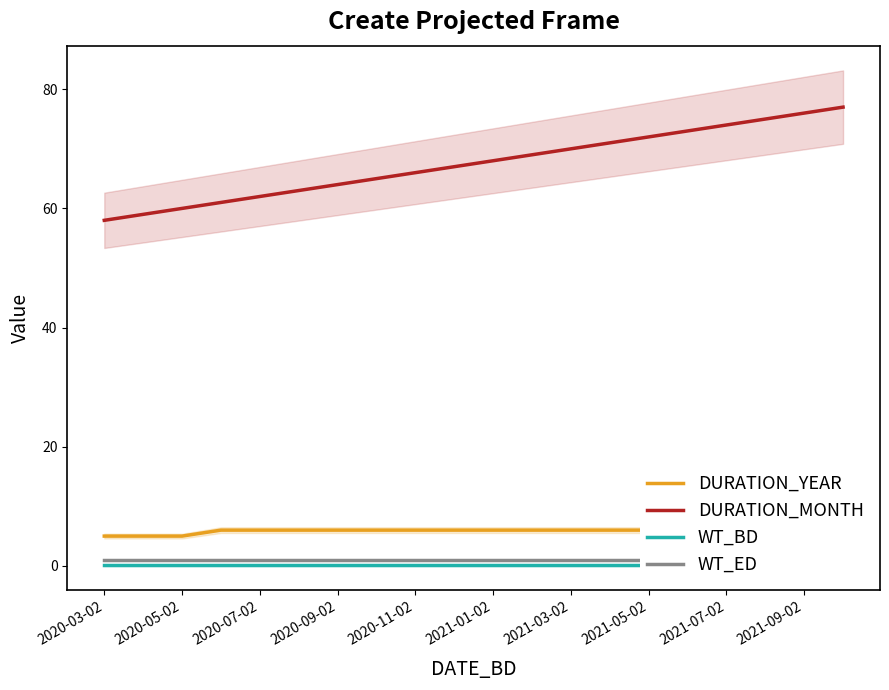

At which label does WT_ED reach its peak?

2020-03-02